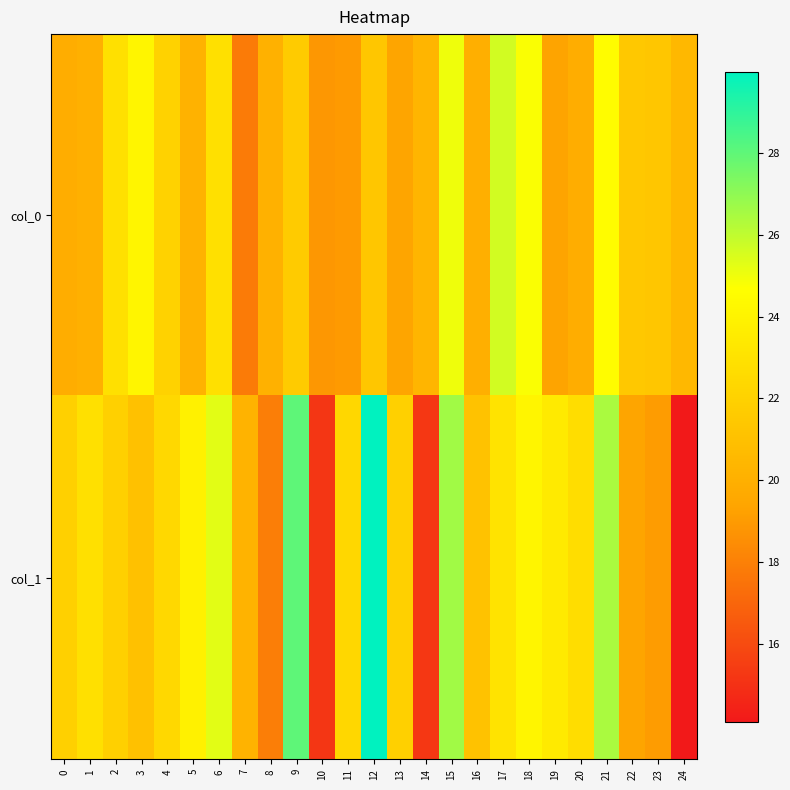

What is the total value across all series at 10?

34.0